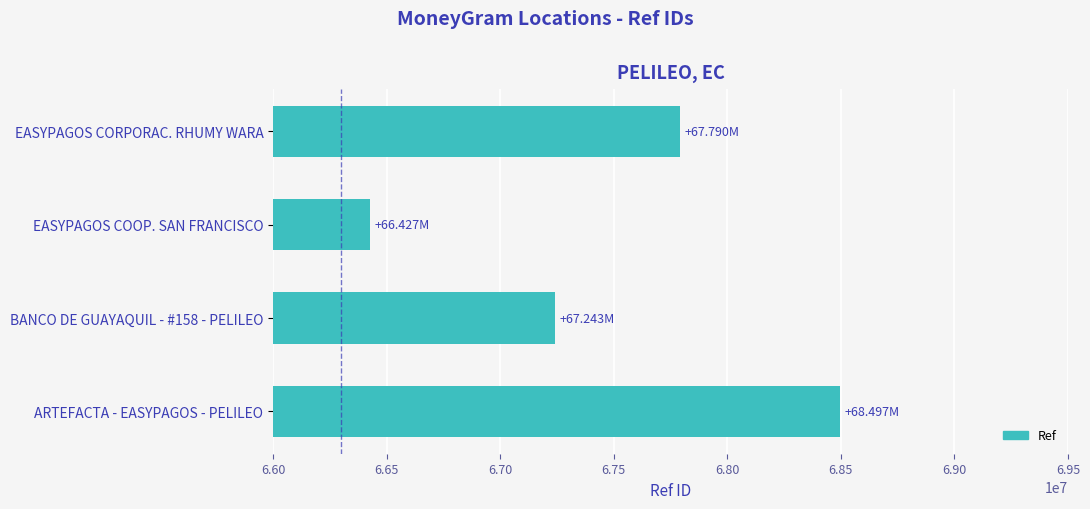

Which category has the highest value across all series?

ARTEFACTA - EASYPAGOS - PELILEO